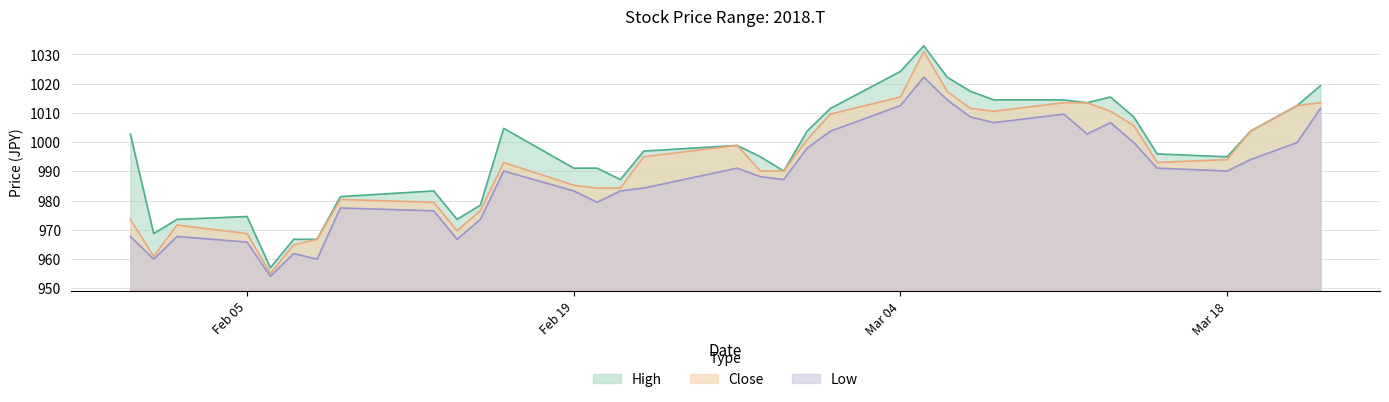

Which series has the largest total across all categories?

High